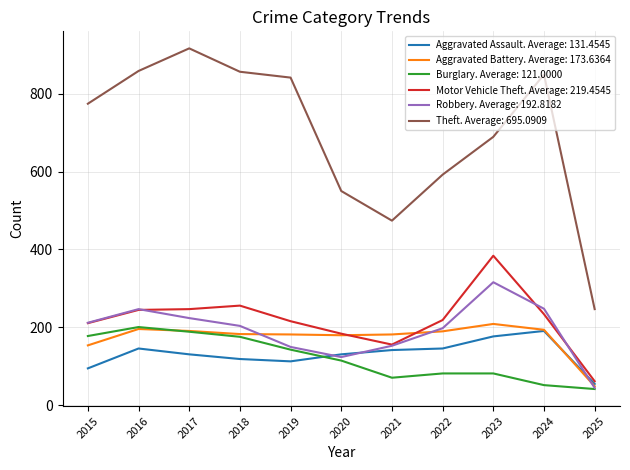

What are all the series names shown in the legend?

Aggravated Assault. Average: 131.4545, Aggravated Battery. Average: 173.6364, Burglary. Average: 121.0000, Motor Vehicle Theft. Average: 219.4545, Robbery. Average: 192.8182, Theft. Average: 695.0909